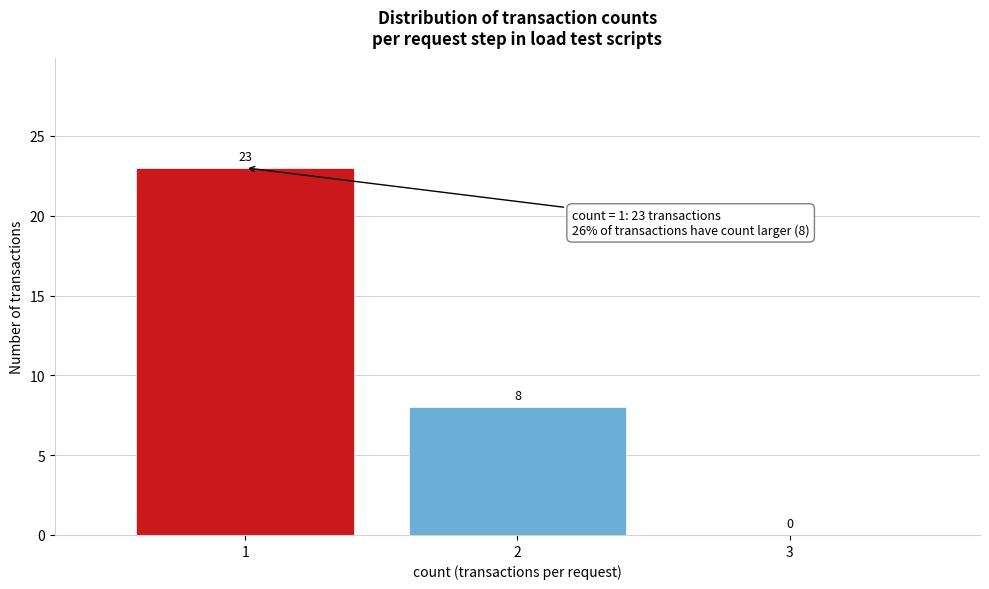

Which range on the x-axis has the tallest bar?

0.5 to 1.5